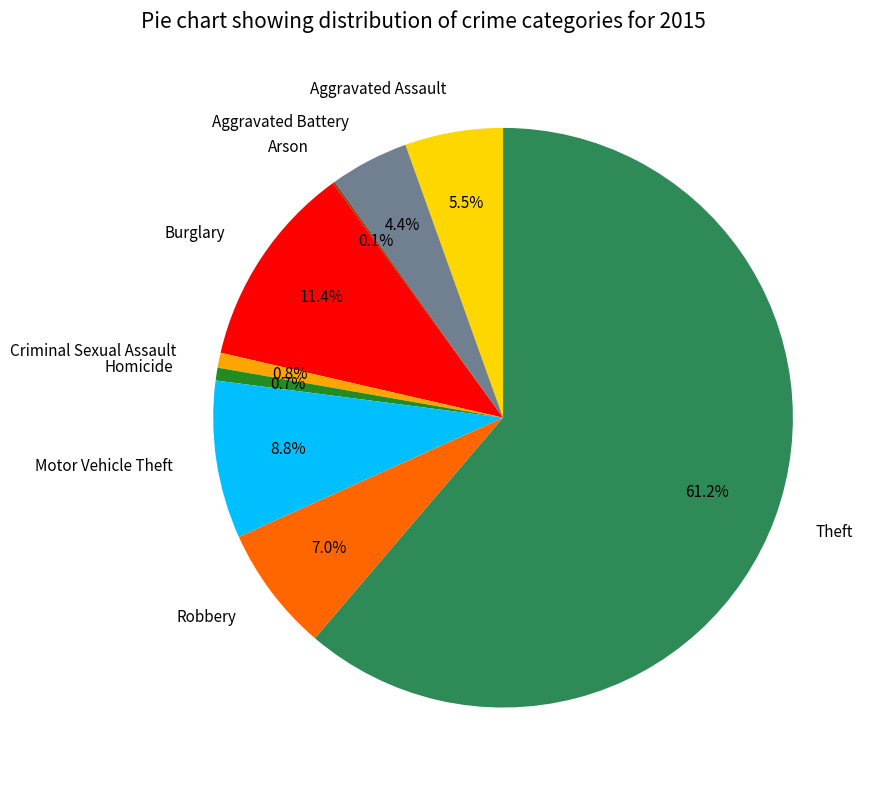

What is the ratio of the value at Robbery to the value at Aggravated Assault?

1.3